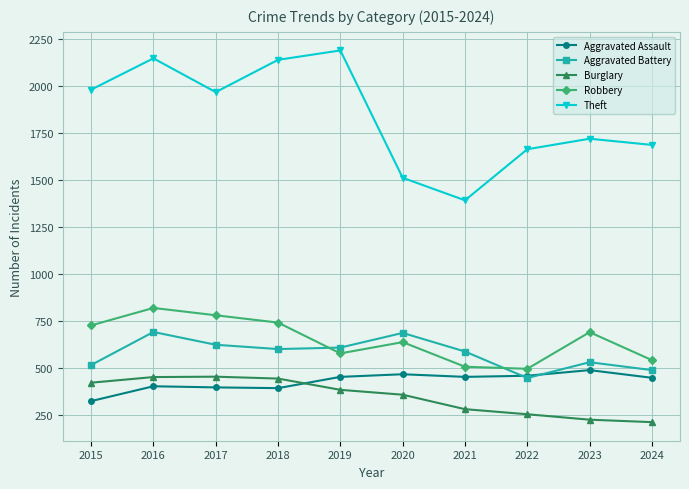

What is the value of the Theft point at the 10th from the left?

1687